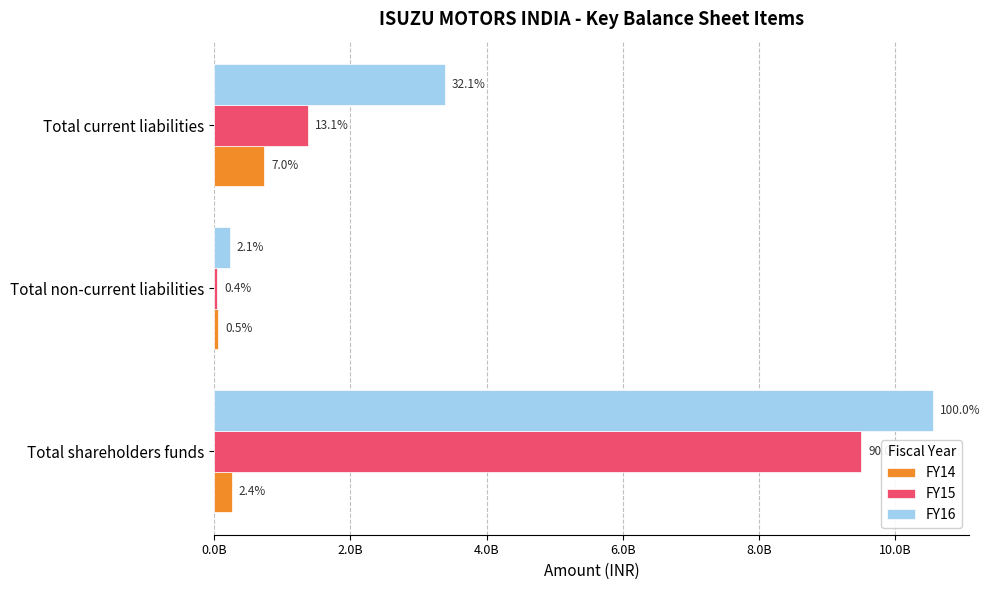

How many FY14 values are between 54417711 and 738995799?

3